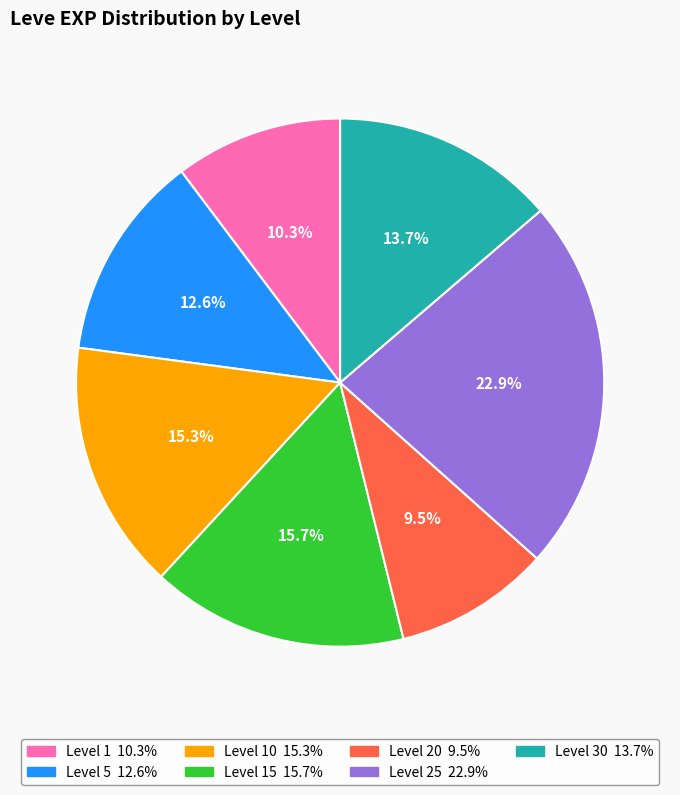

Is there any slice that represents more than half of the pie?

No